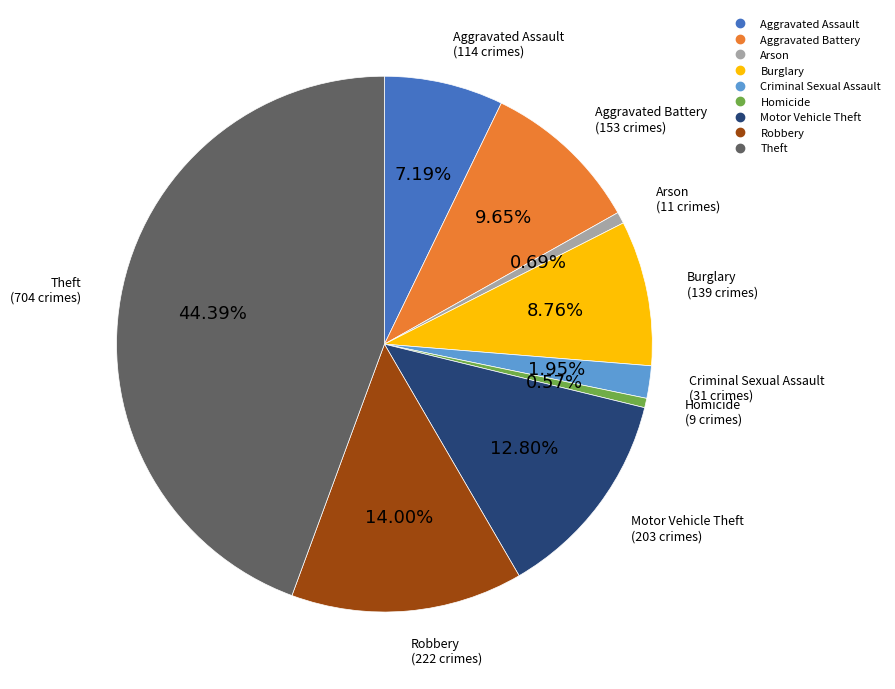

Is the sum of Aggravated Battery and Homicide greater than half?

No